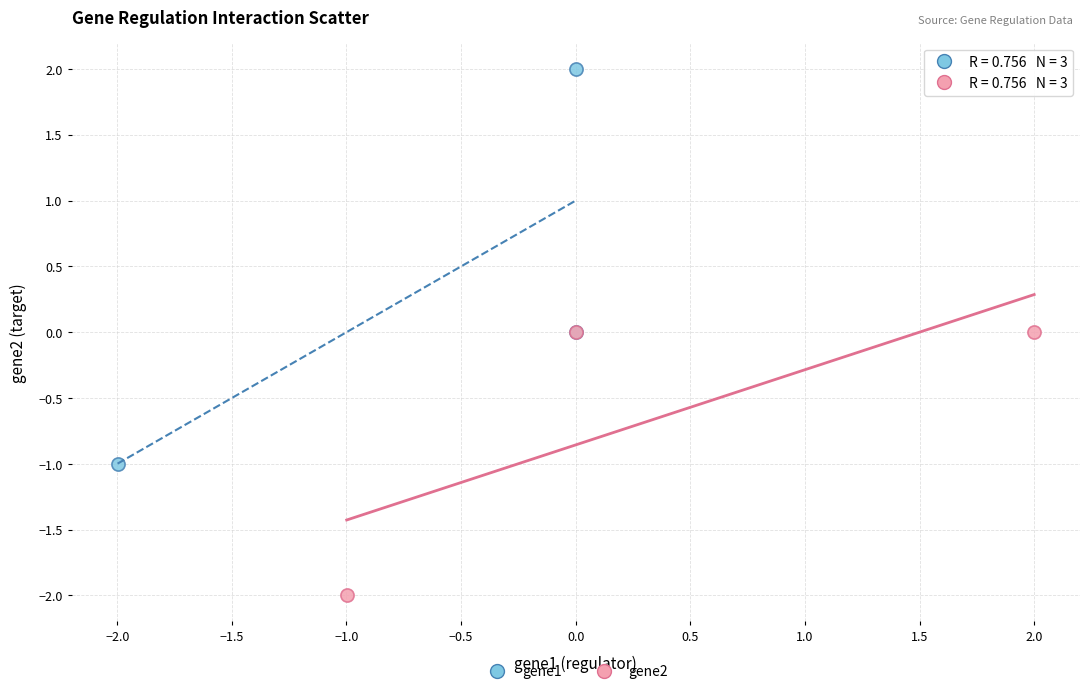

Which series has the largest Y range (max minus min)?

gene1